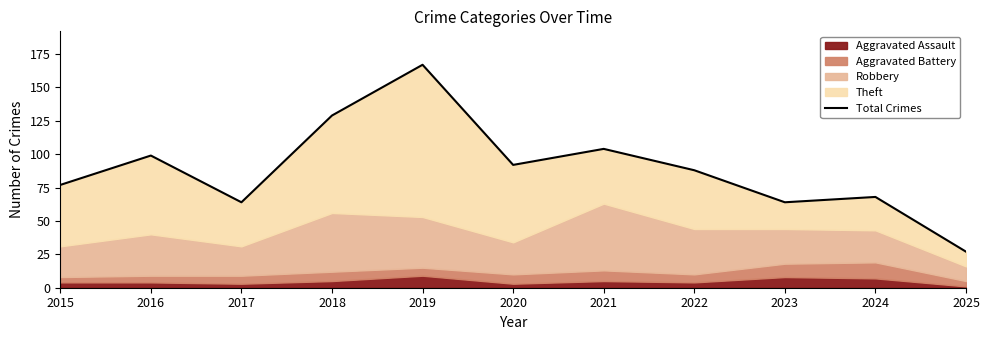

How many lines are shown in the chart?

1